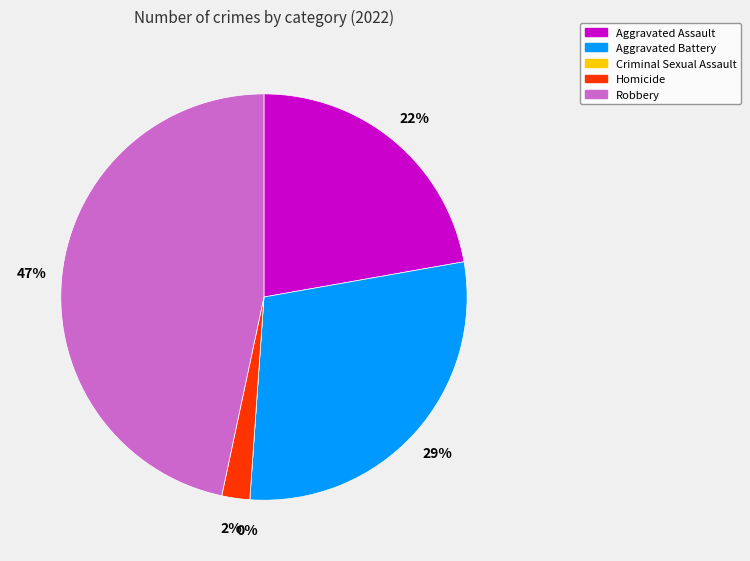

Combined, do Criminal Sexual Assault and Homicide account for over 50%?

No